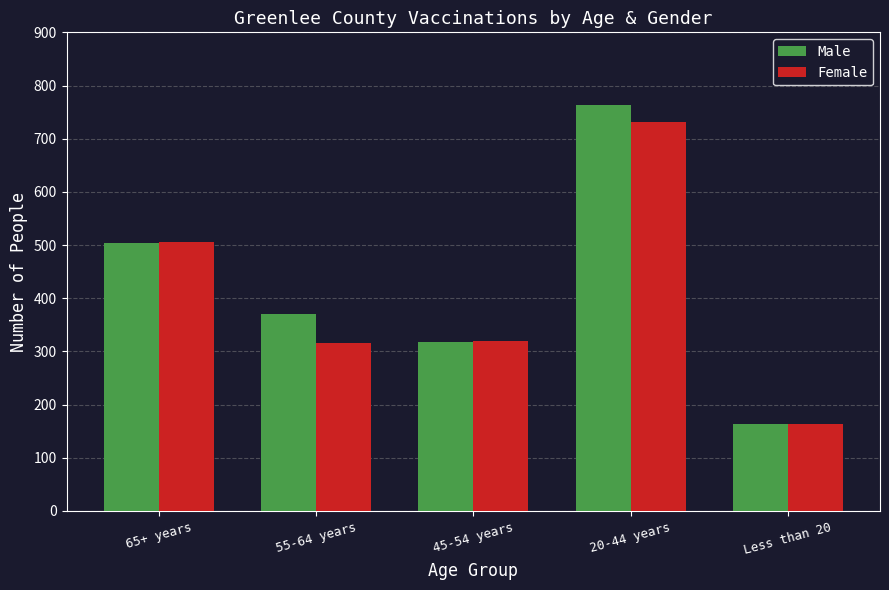

What is the approximate value of Male at 20-44 years, to the nearest 10?

760